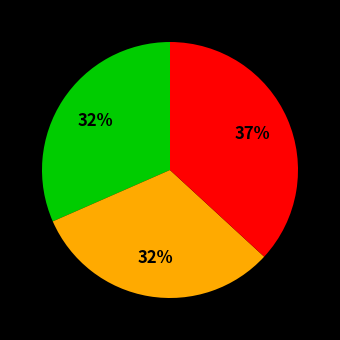

To the nearest percent, what is the difference between the largest and smallest slice percentages?

5%